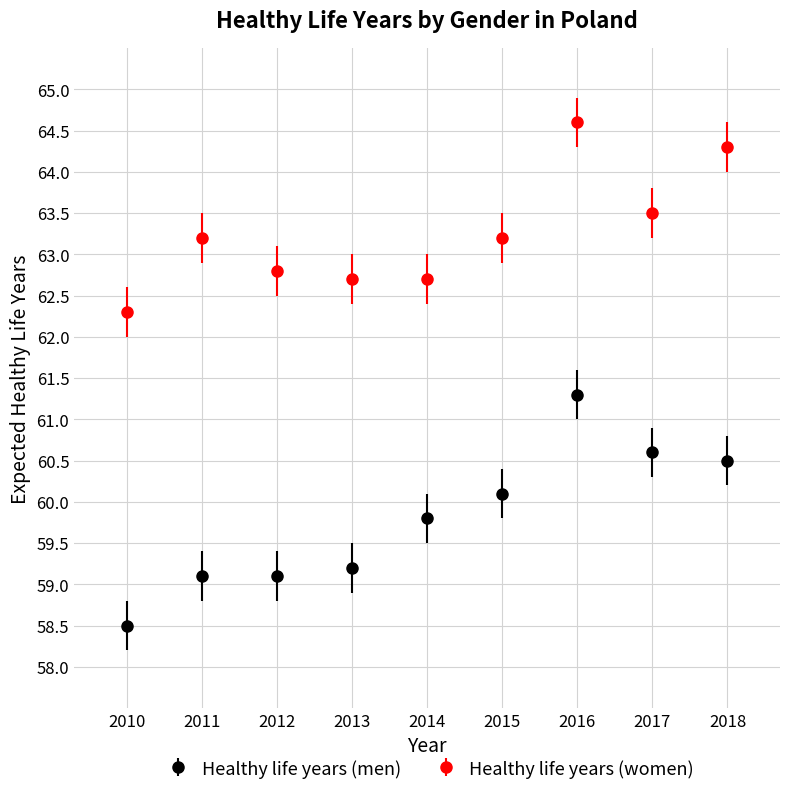

What is the difference between the highest and lowest values at 2014?

2.9